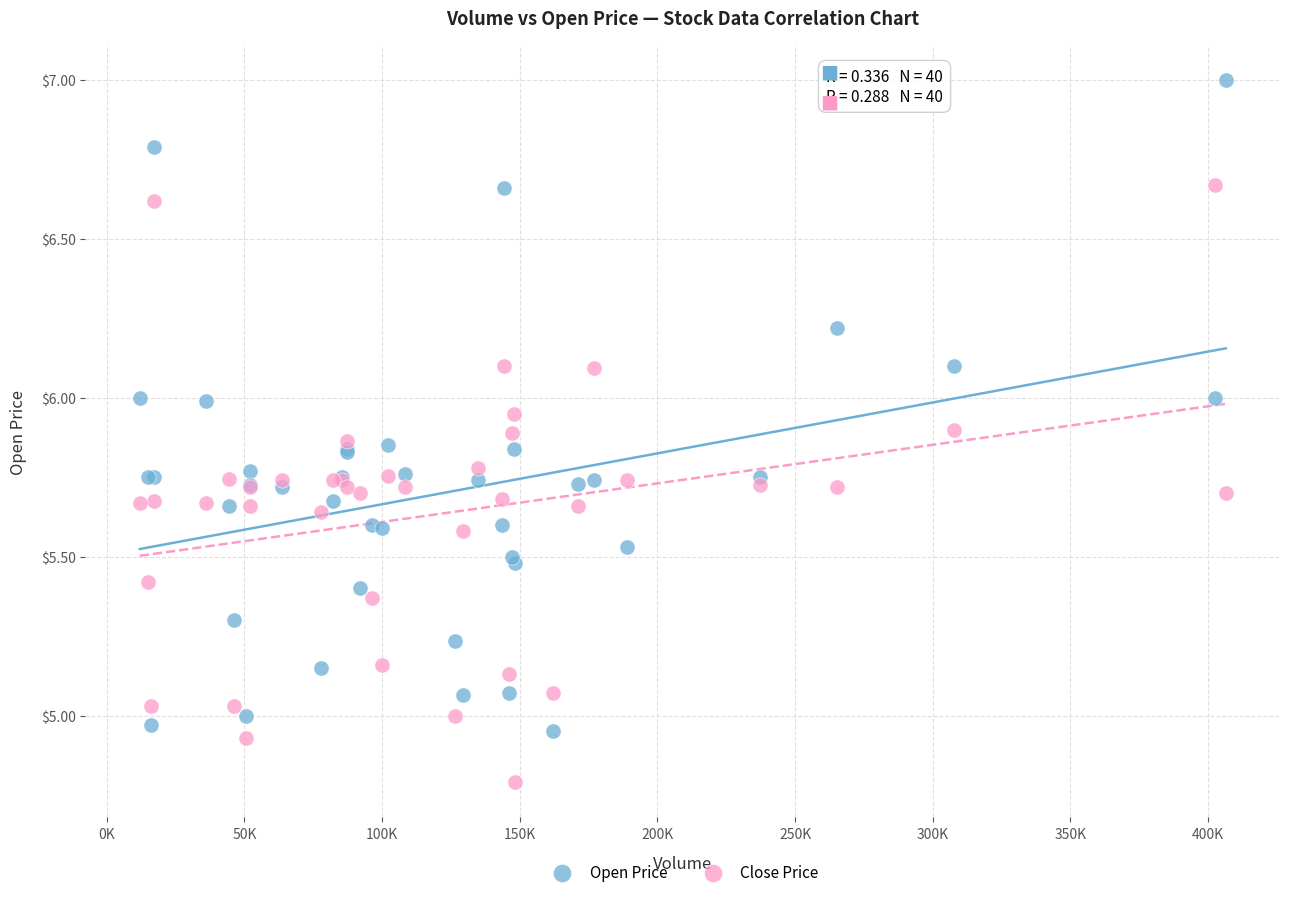

Which series has the widest spread of Y values?

Open Price